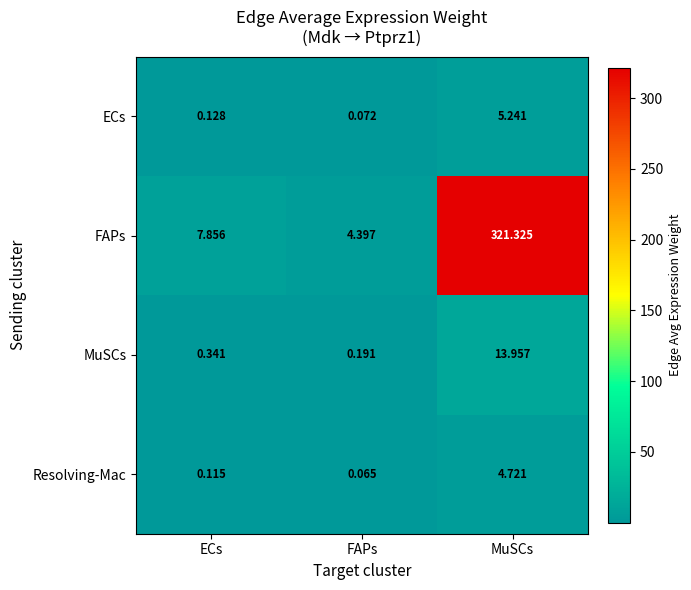

At which category is the sum across all series the highest?

MuSCs